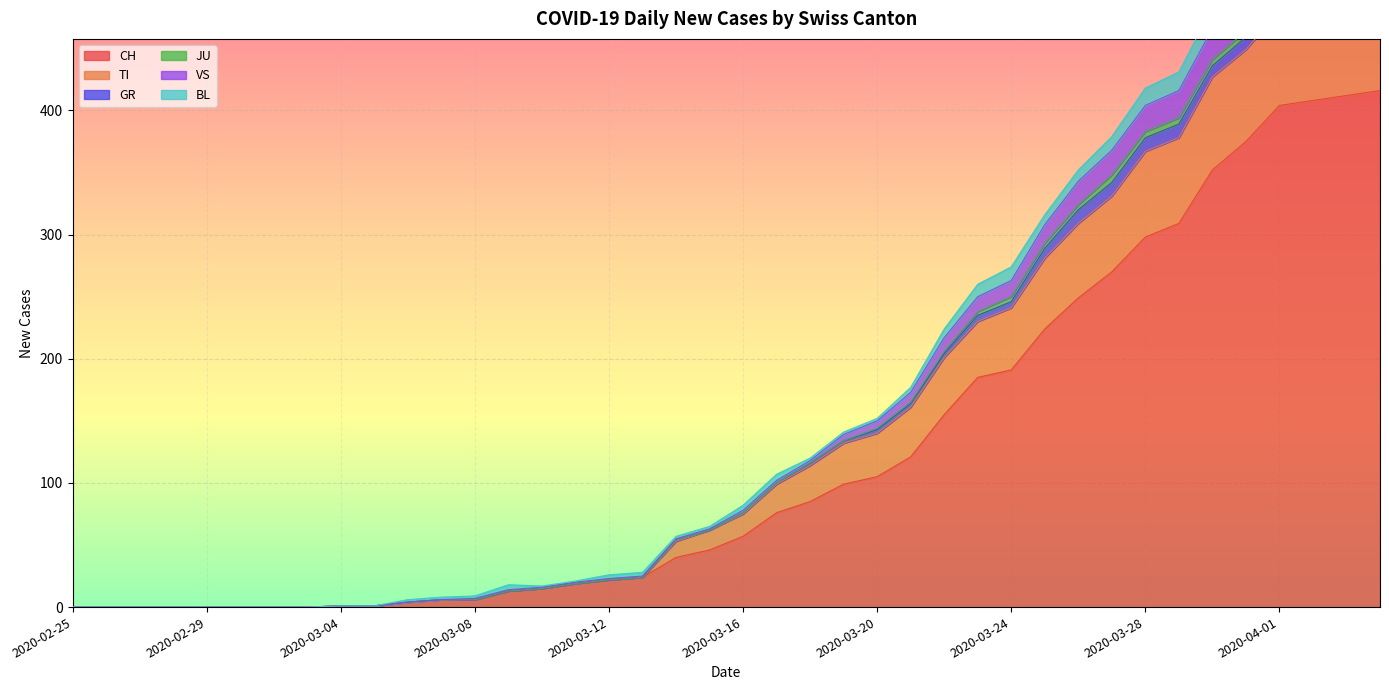

How many interior local valleys does the VS series have?

1